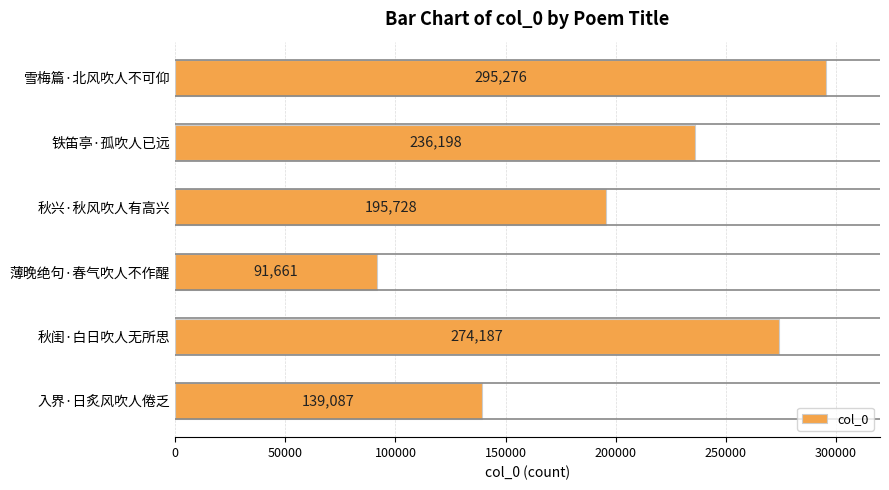

How many distinct data groups are displayed?

1